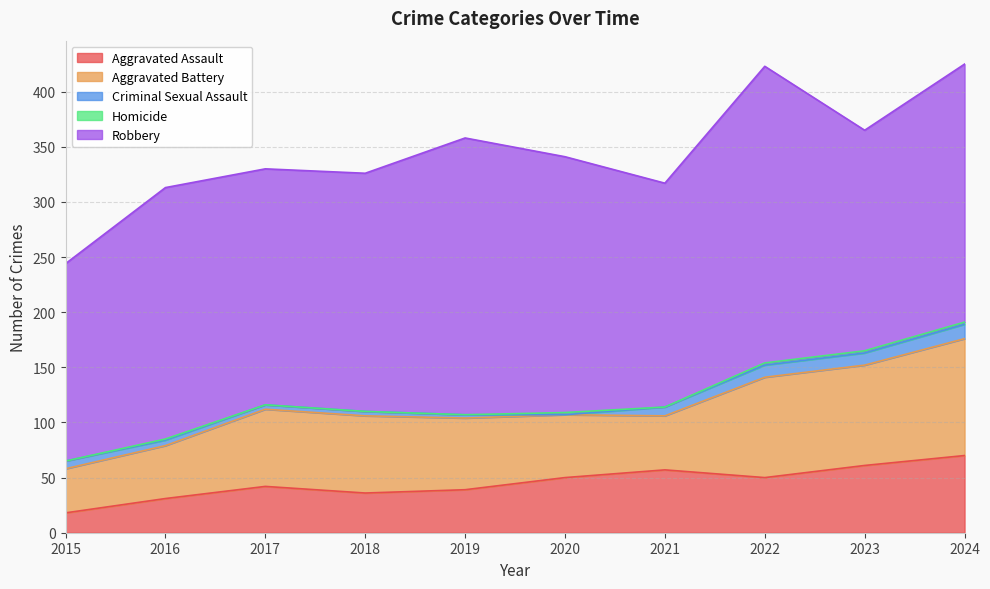

After their last crossing, which series has the higher values: Criminal Sexual Assault or Homicide?

Criminal Sexual Assault